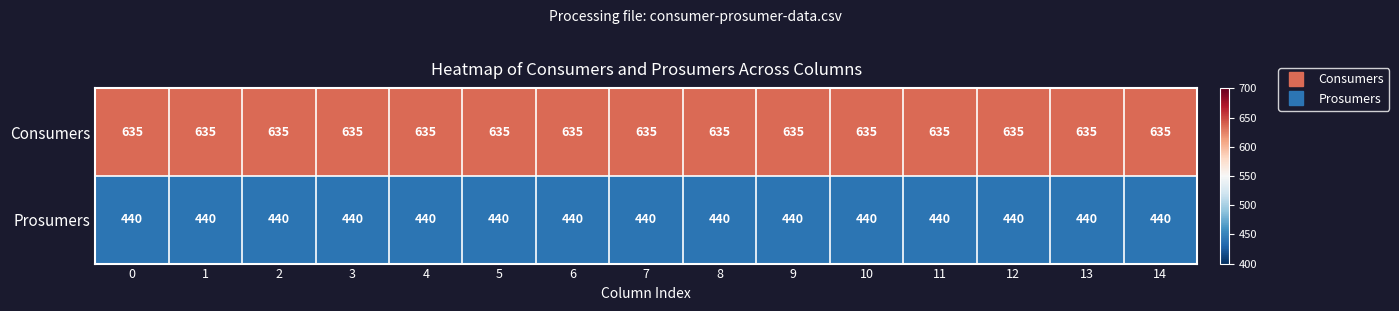

What value does the Prosumers series have at 6?

440